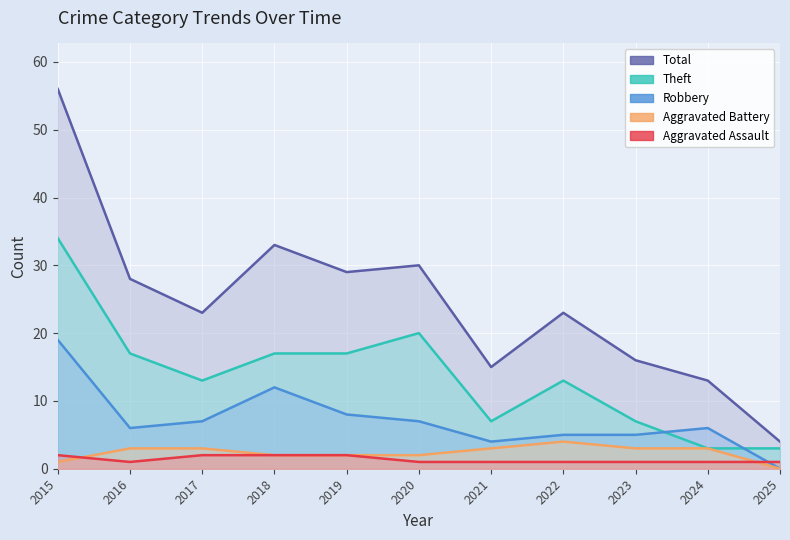

What is the value of the Robbery point at the 2nd from the left?

6